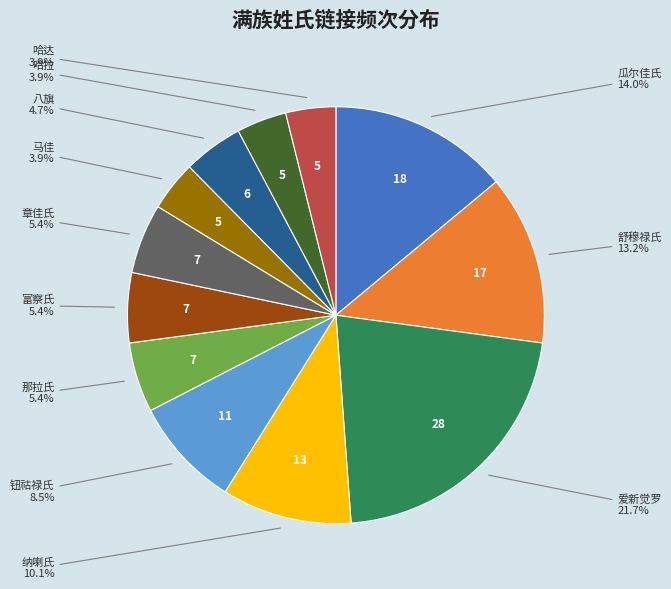

Is there any slice that represents more than half of the pie?

No